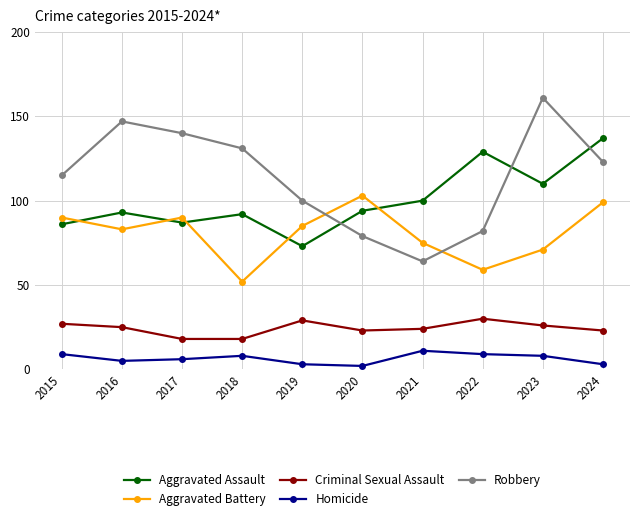

What value does the Criminal Sexual Assault series have at 2019?

29